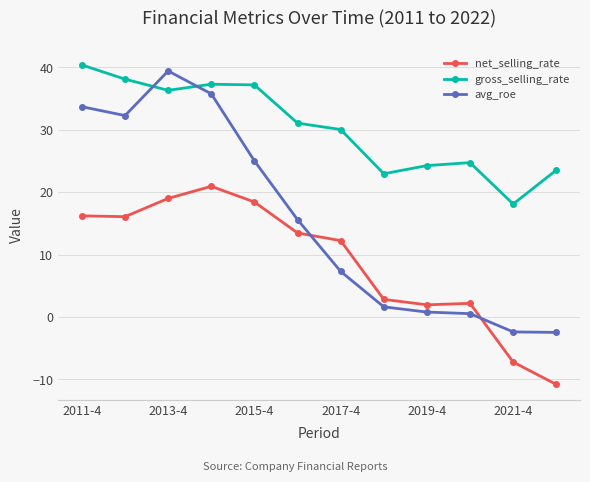

How many values in avg_roe are above zero?

10